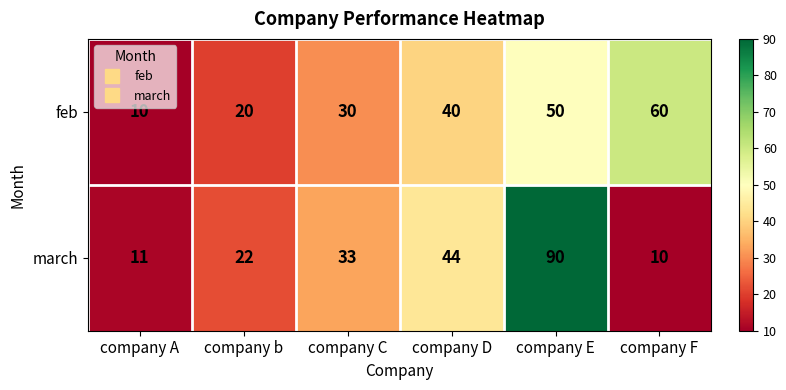

Which series has the largest range (max minus min)?

march